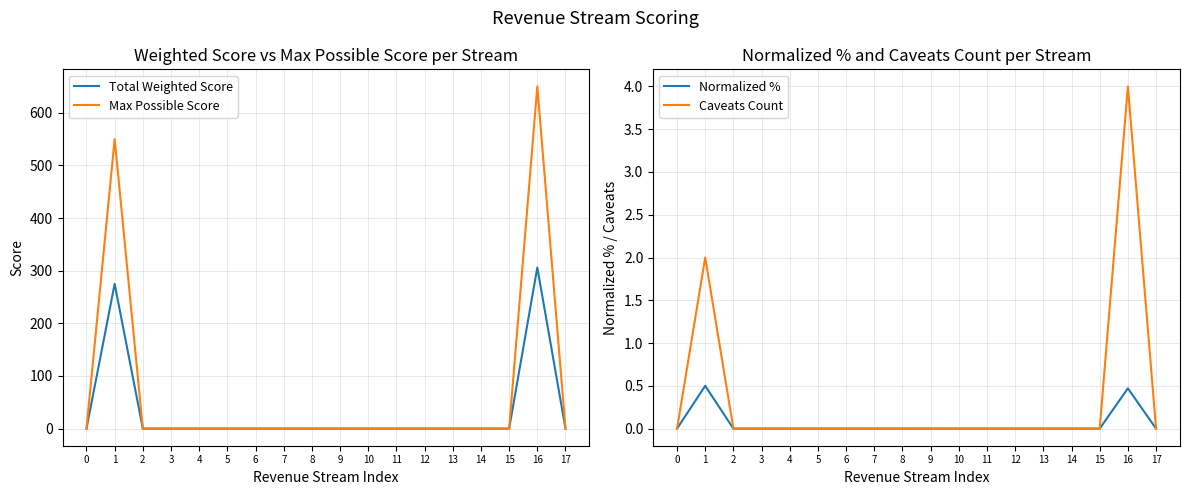

Where is the first local maximum for Max Possible Score?

1